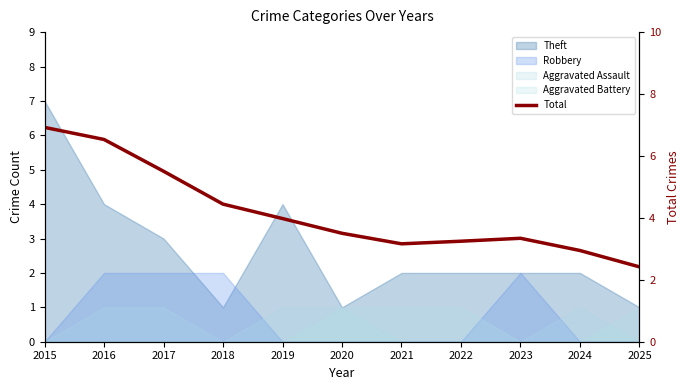

List the labels in order of value, smallest first.

2025, 2024, 2021, 2022, 2023, 2020, 2019, 2018, 2017, 2016, 2015